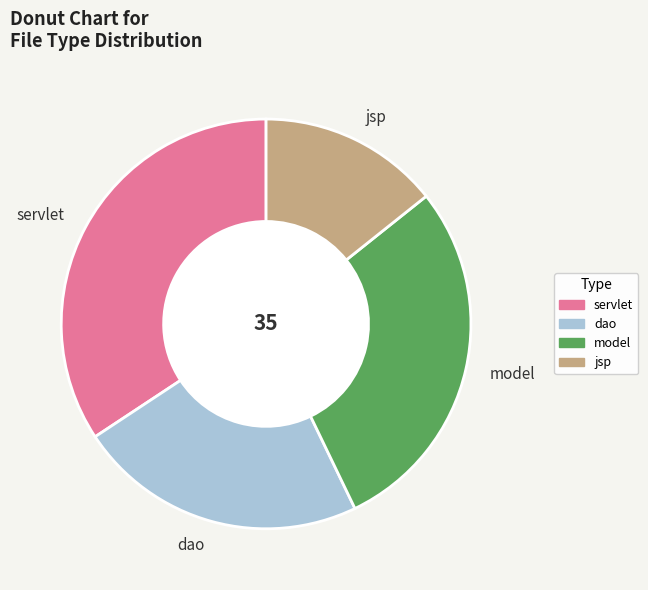

Rank the categories by value from lowest to highest.

jsp, dao, model, servlet